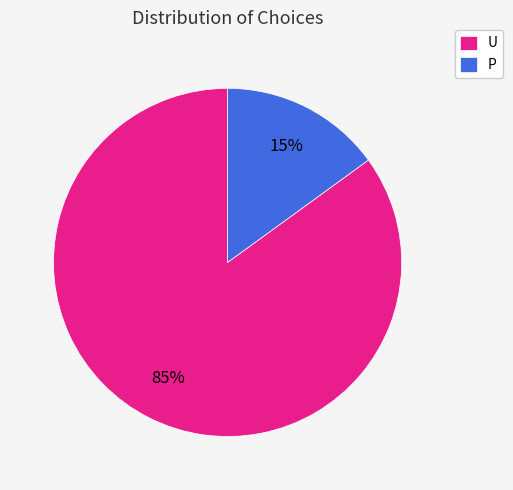

Rank the categories by value from lowest to highest.

P, U